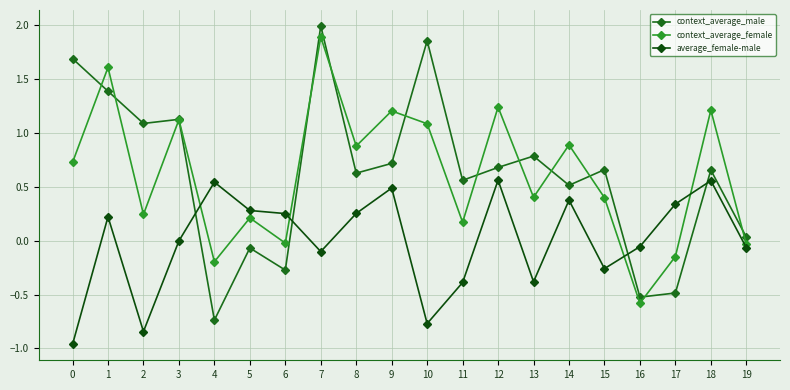

How many interior local peaks does the context_average_male series have?

7